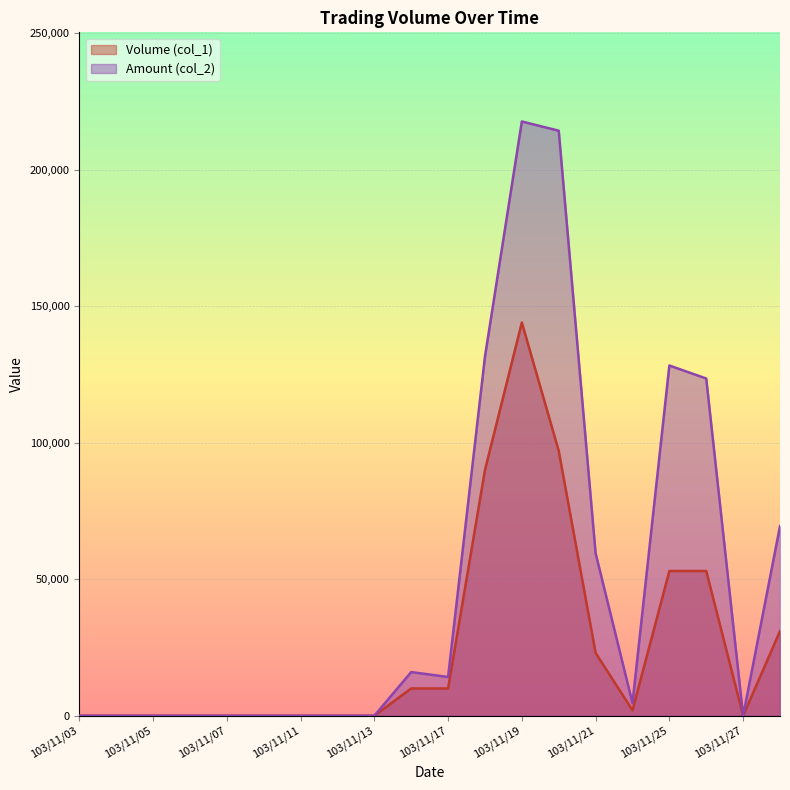

Reading left to right, what are all the values shown in this chart?

Volume (col_1): 103/11/03=0	103/11/04=0	103/11/05=0	103/11/06=0	103/11/07=0	103/11/10=0	103/11/11=0	103/11/12=0	103/11/13=0	103/11/14=10000	103/11/17=10000	103/11/18=90000	103/11/19=144000	103/11/20=97000	103/11/21=23000	103/11/24=2000	103/11/25=53000	103/11/26=53000	103/11/27=0	103/11/28=31000
Amount (col_2): 103/11/03=0	103/11/04=0	103/11/05=0	103/11/06=0	103/11/07=0	103/11/10=0	103/11/11=0	103/11/12=0	103/11/13=0	103/11/14=16000	103/11/17=14200	103/11/18=131510	103/11/19=217620	103/11/20=214240	103/11/21=59510	103/11/24=4660	103/11/25=128260	103/11/26=123490	103/11/27=0	103/11/28=69440